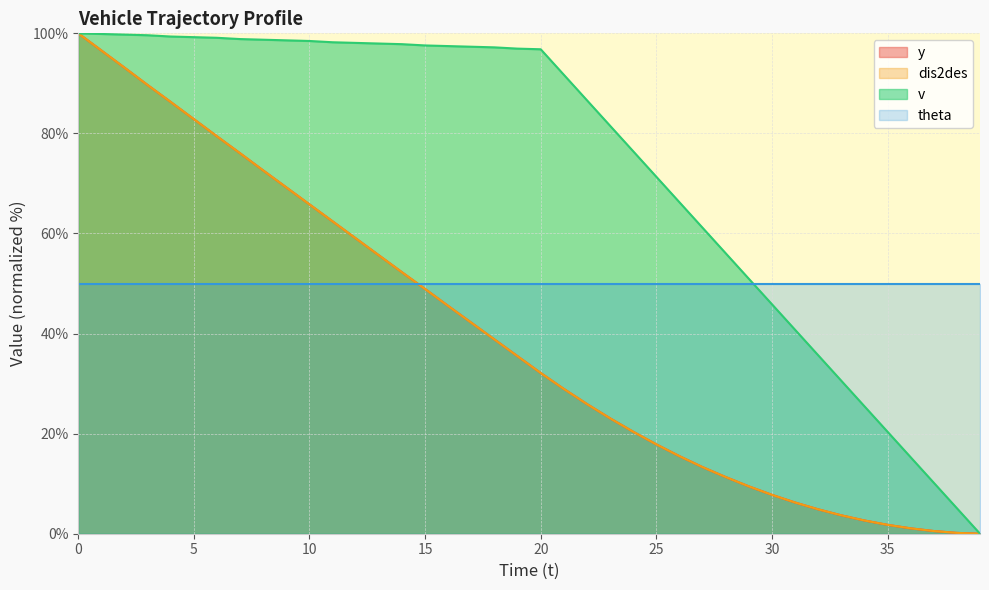

Which series has the largest range (max minus min)?

y